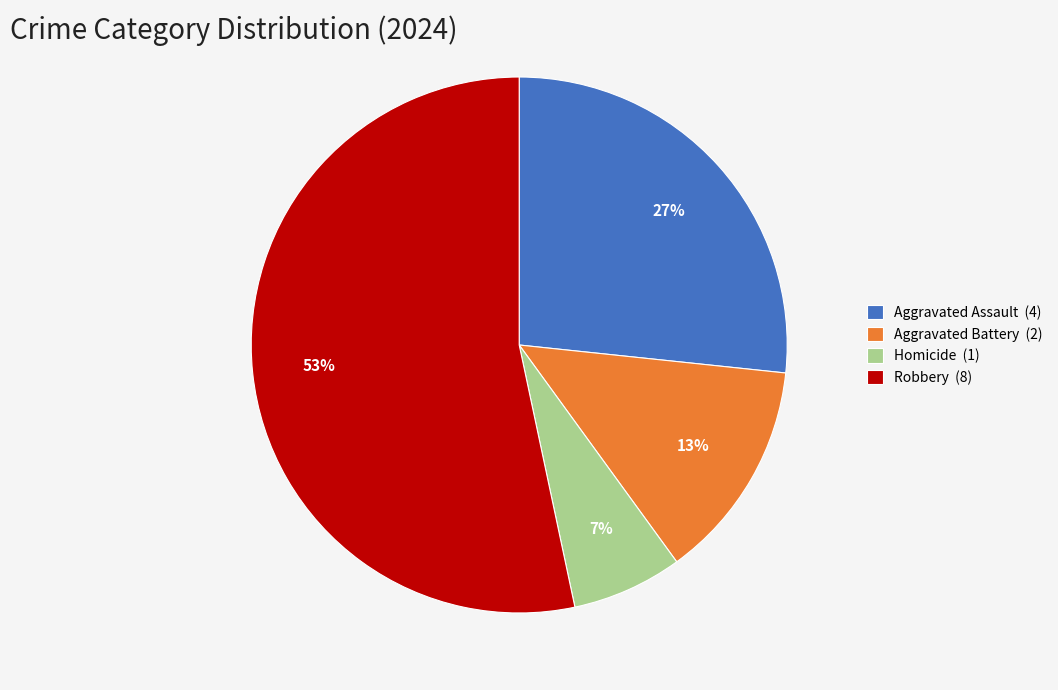

How many segments does this pie chart have?

4